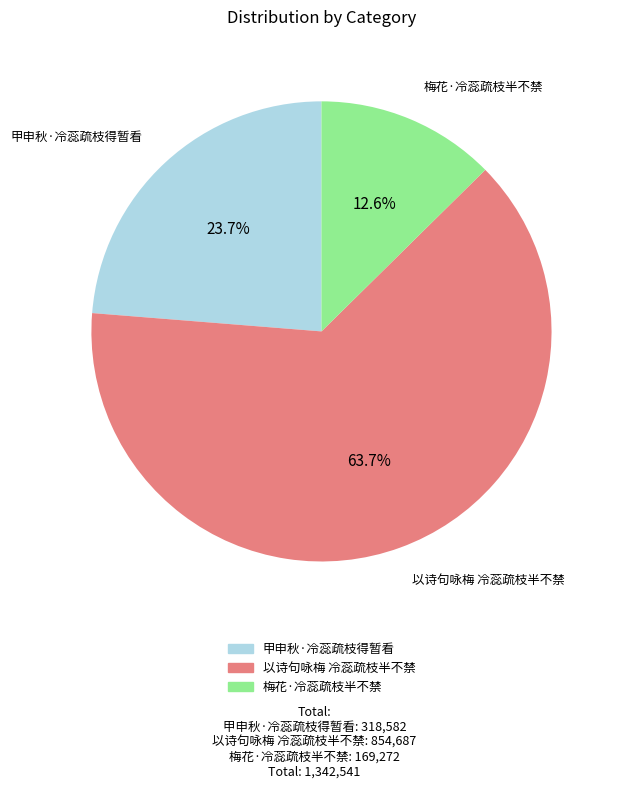

To the nearest percent, what is the difference between the 梅花·冷蕊疏枝半不禁 and 甲申秋·冷蕊疏枝得暂看 slice percentages?

11%